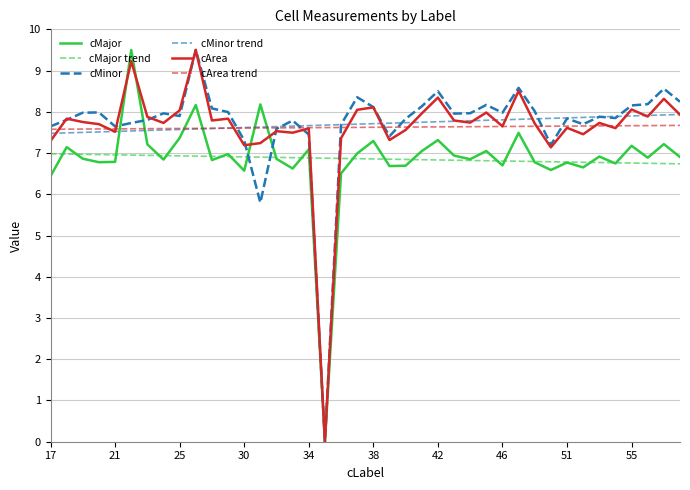

True or false: cMinor trend has more than 0 points higher than both neighbors.

False